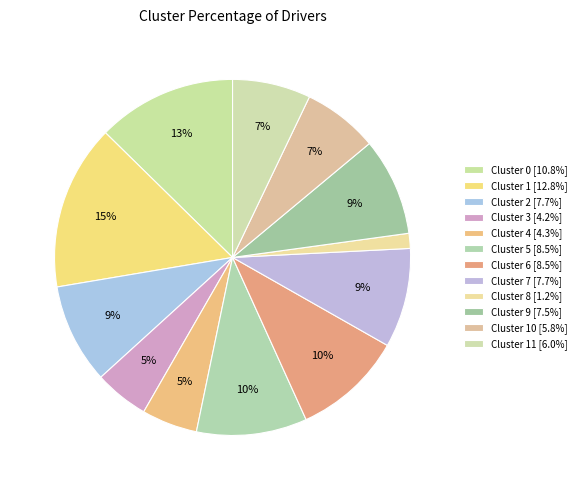

How many slices are in this pie chart?

12